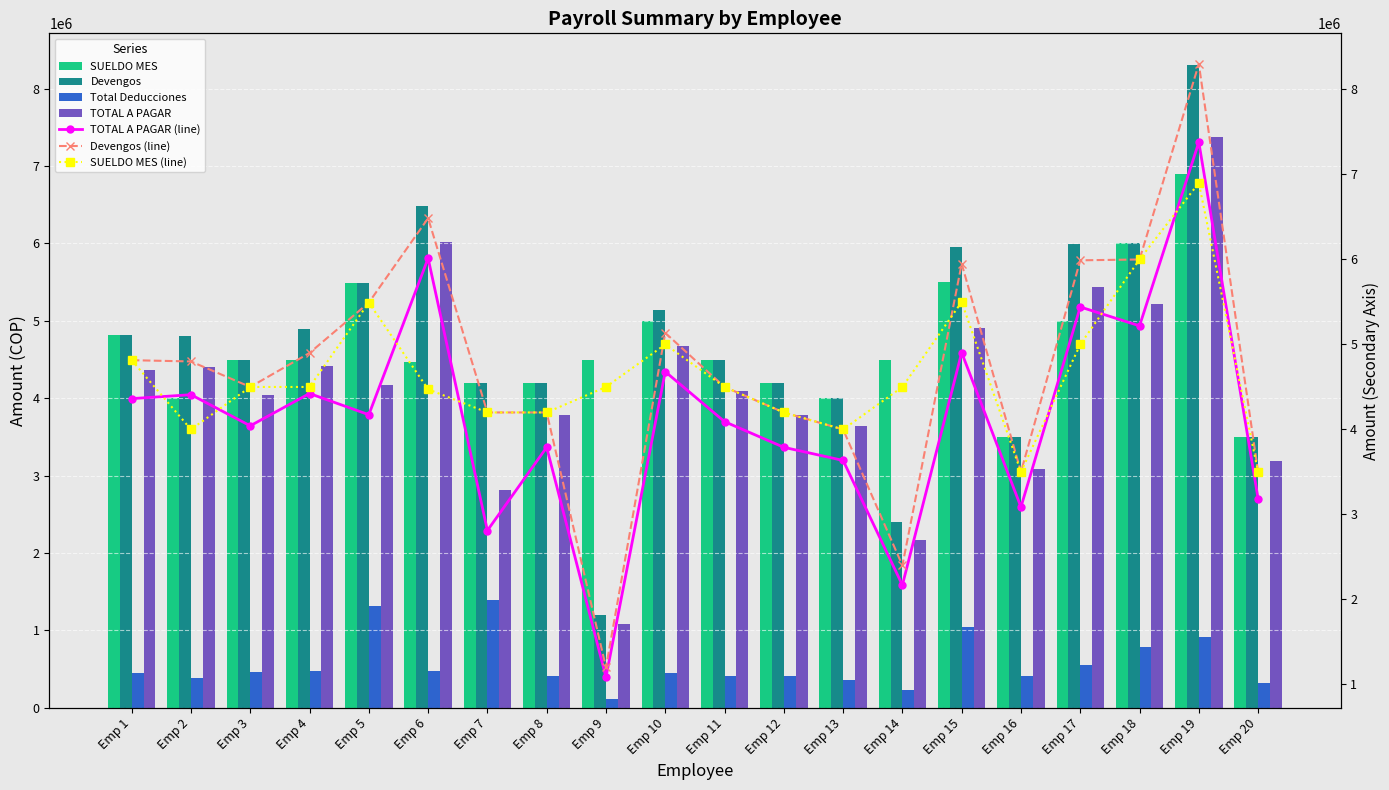

The Total Deducciones series shows 695458 at Emp 8. True or false?

False